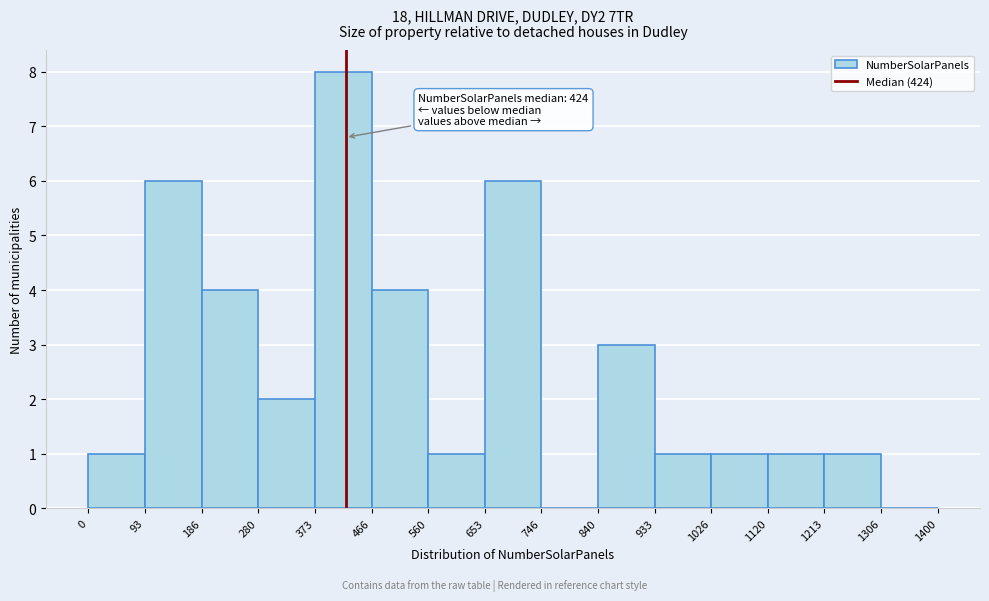

Over which range of the x-axis is the bar tallest?

373 to 466